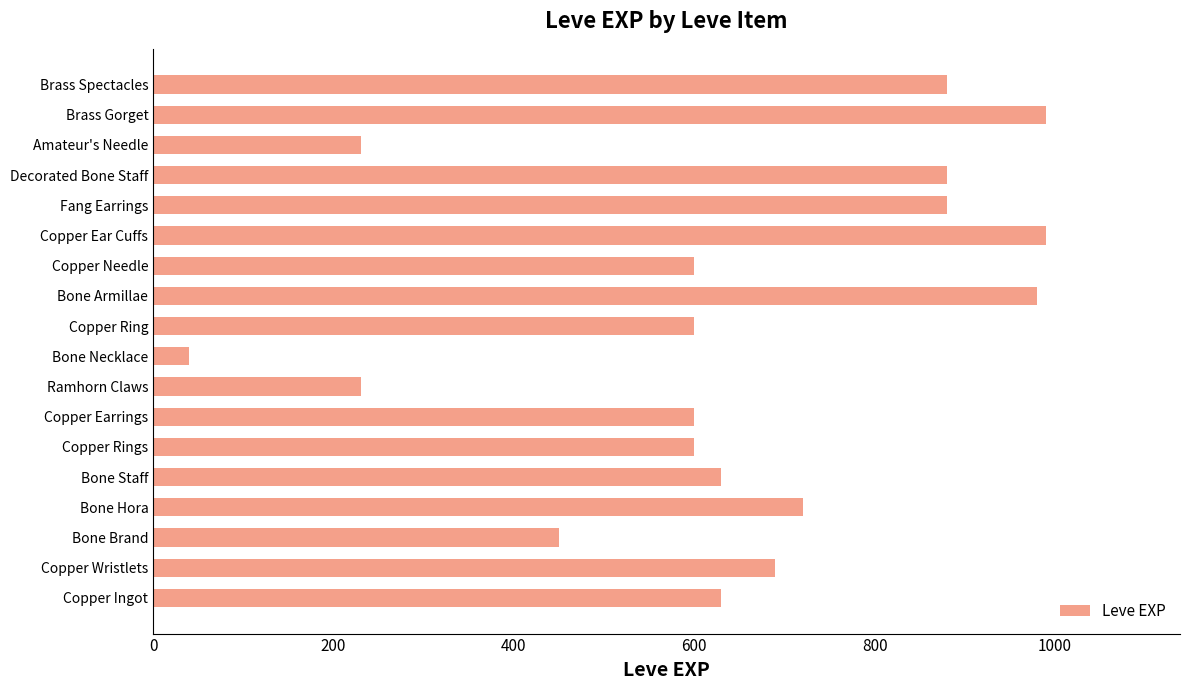

Approximately how many times larger is the value at Bone Brand compared to Fang Earrings?

0.5